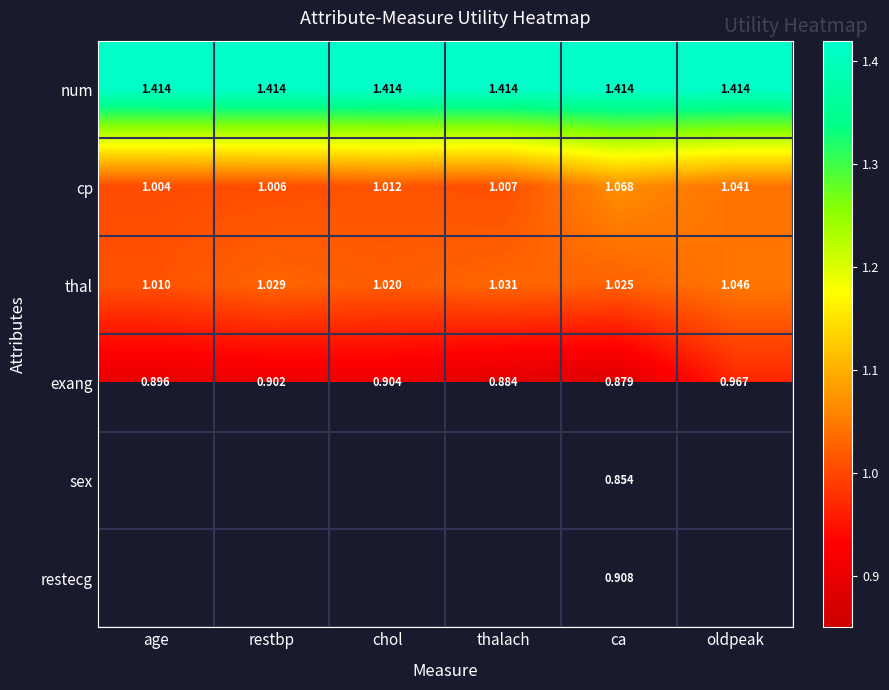

Is the value of exang at restbp greater than the value of thal at oldpeak?

No